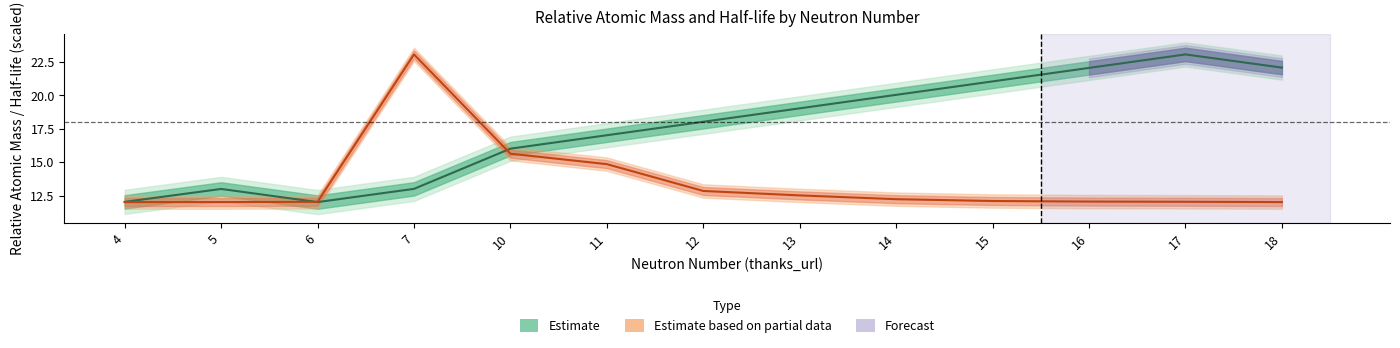

The Relative Atomic Mass series shows 25.8 at 13. True or false?

False